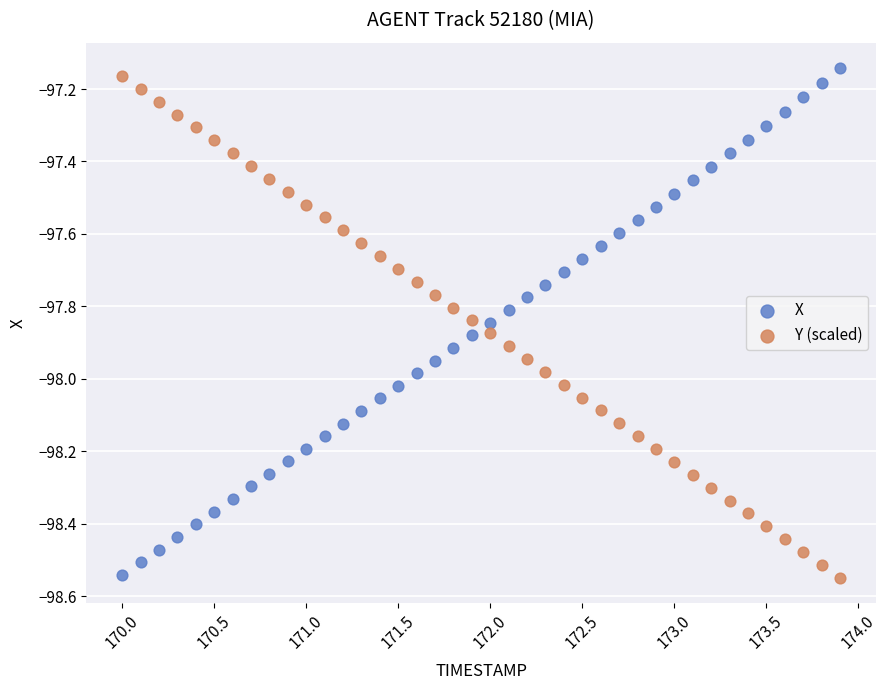

What is the X range (max minus min) for the scatter plot?

3.9